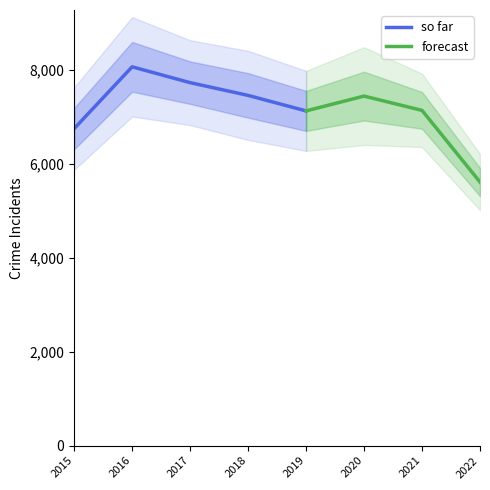

What is the maximum value for so far?

8061